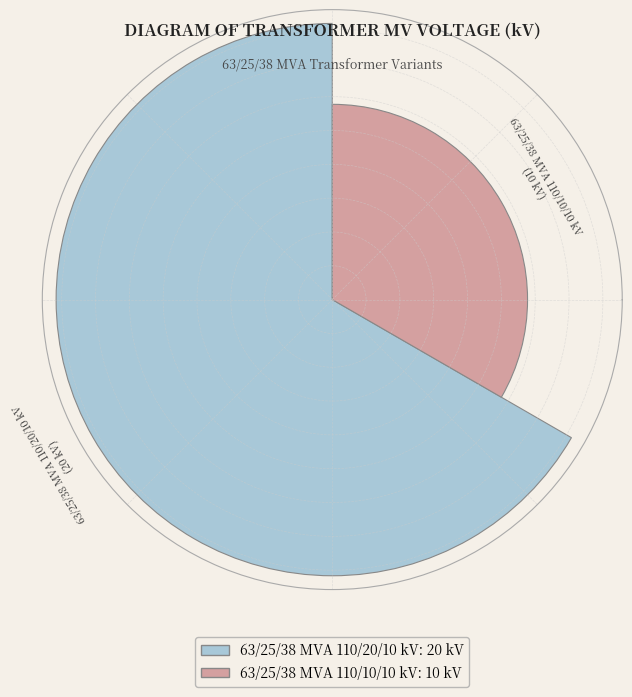

What is the change in value from 63/25/38 MVA 110/20/10 kV to 63/25/38 MVA 110/10/10 kV?

-10